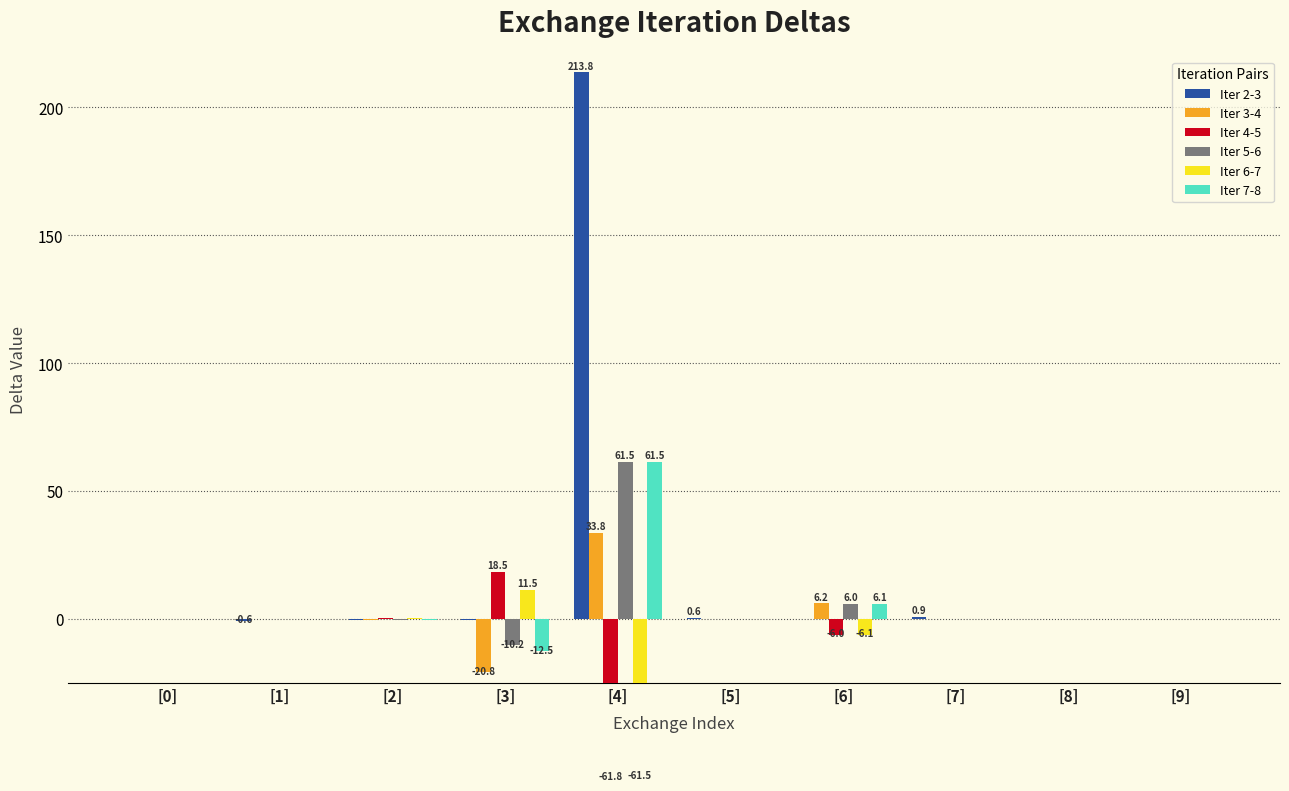

At how many categories does at least one series exceed 173?

1